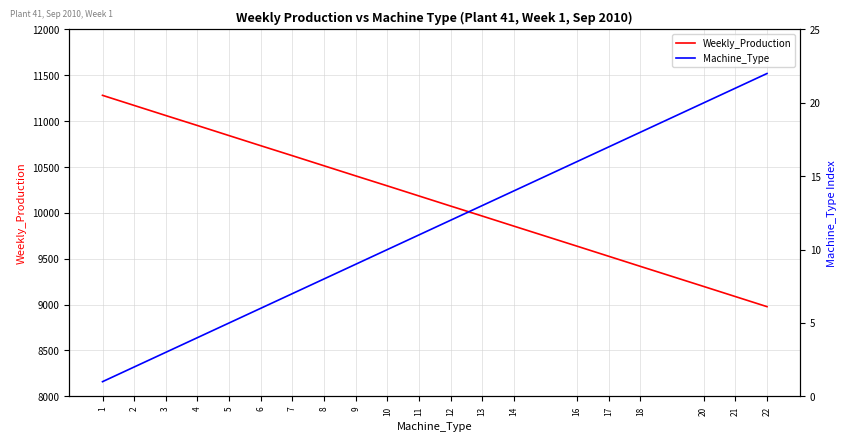

How many values in the Machine_Type series are below 11?

10